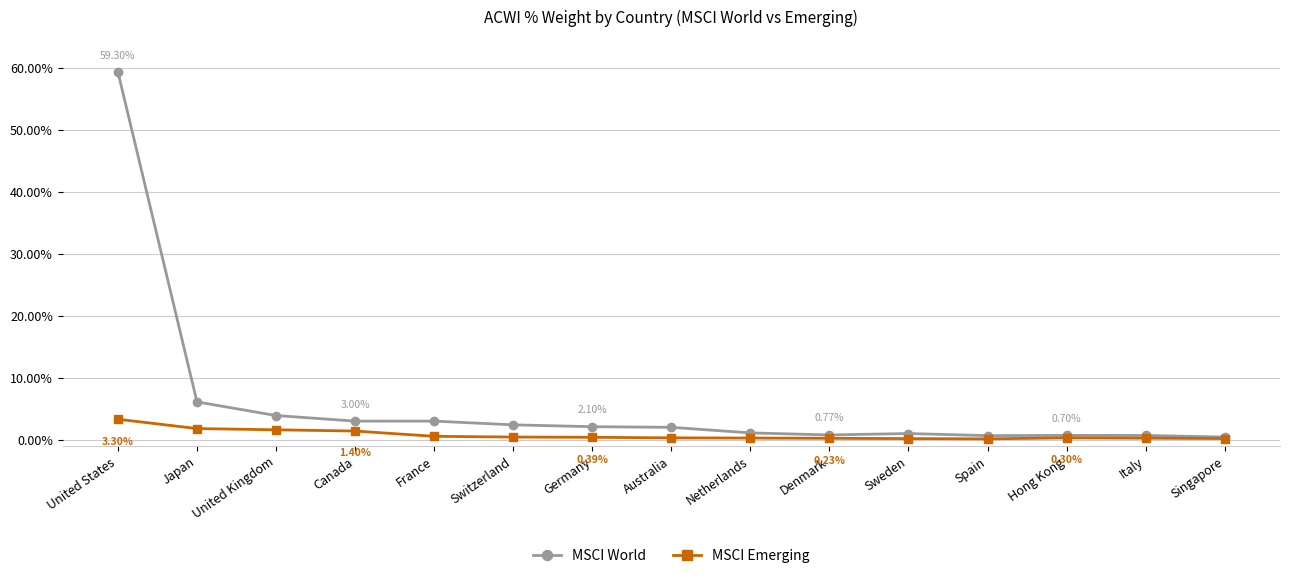

What is the spread (max minus min) of values at Switzerland?

2.0